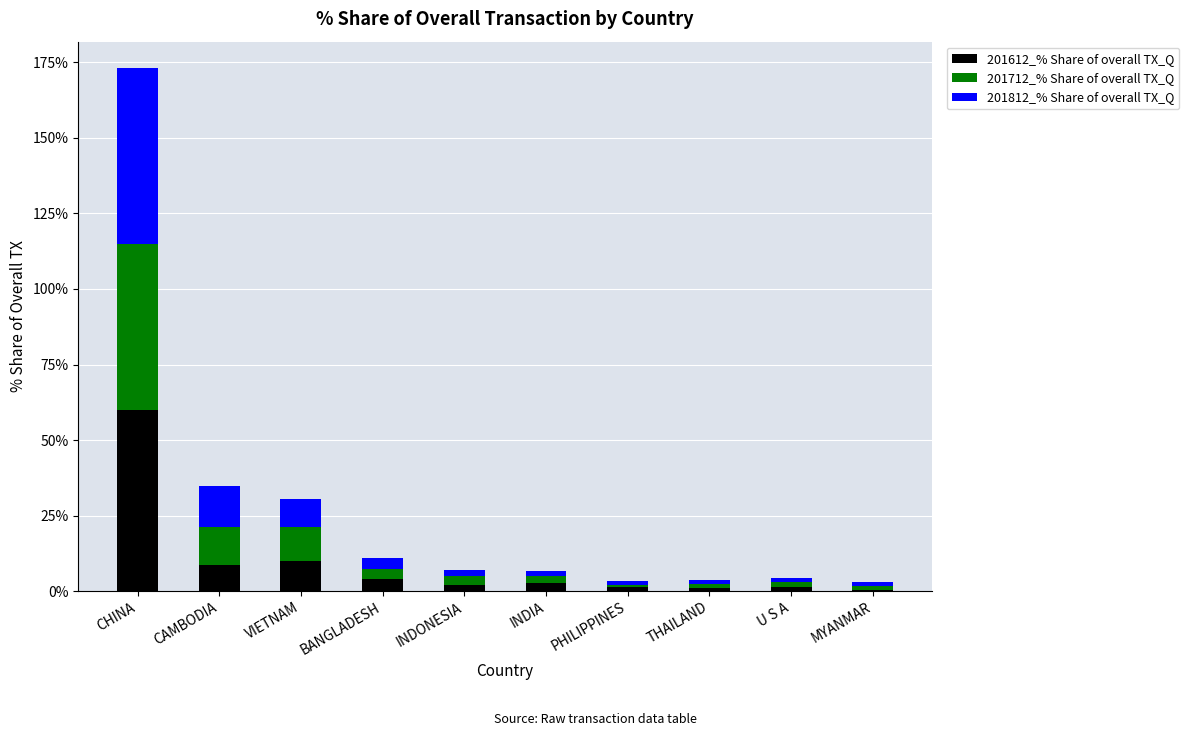

What is the total value across all series at CAMBODIA?

34.6